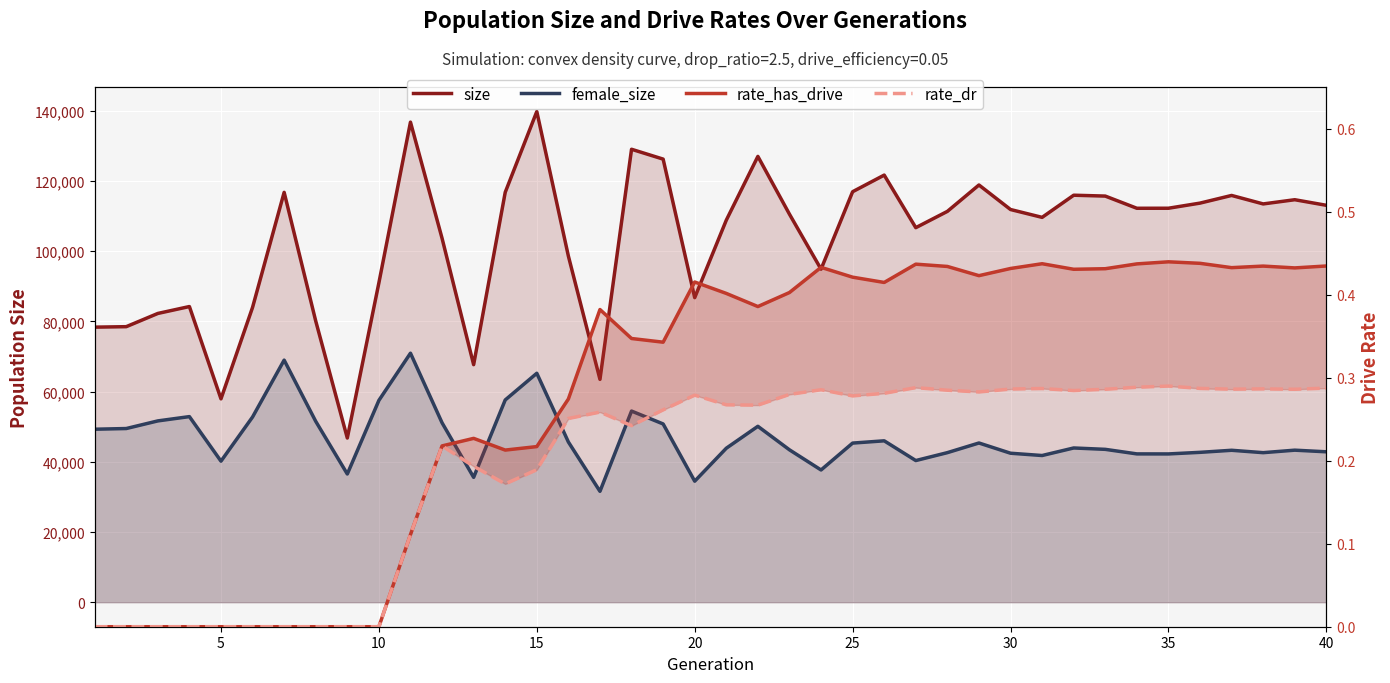

Which series has the widest spread of values?

size